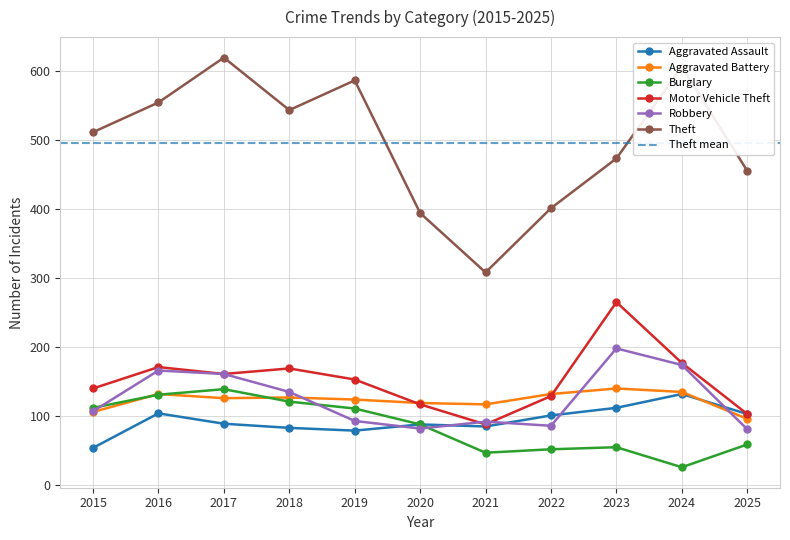

How many data points in Aggravated Assault are less than 89?

5